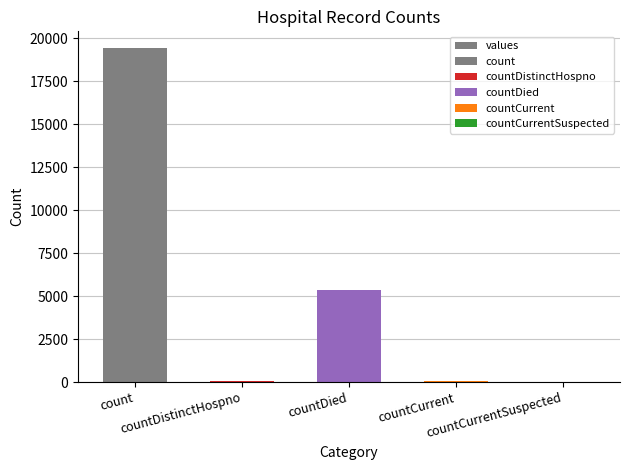

What is the sum of all values?

24875